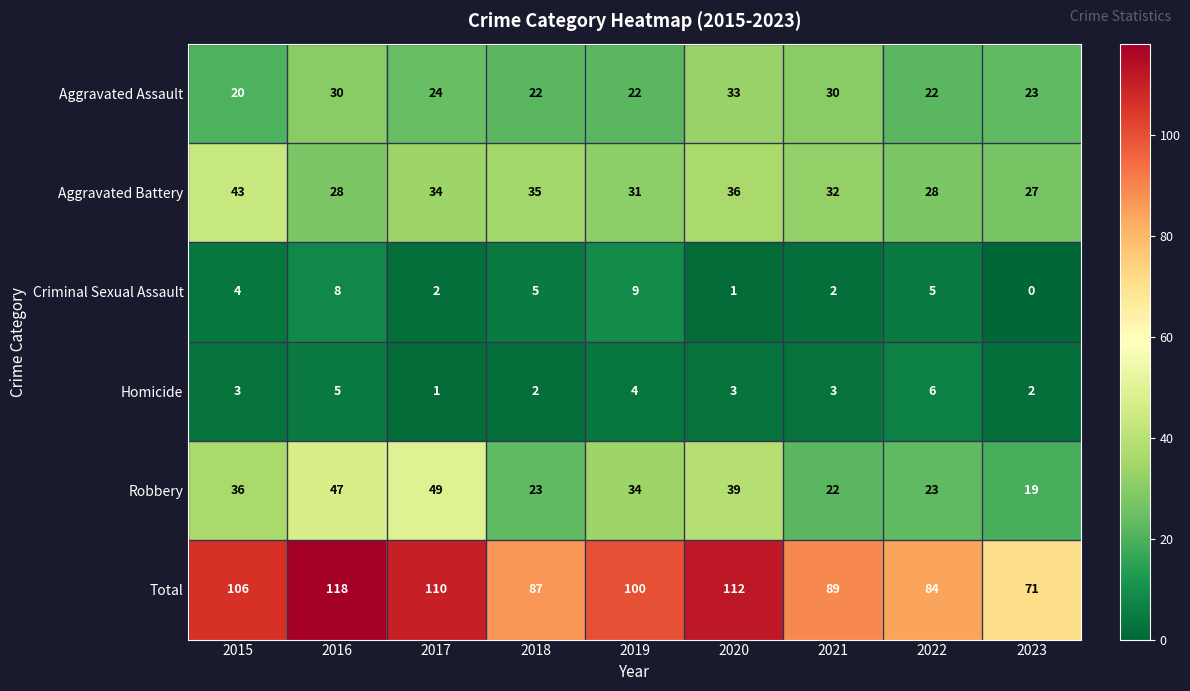

What is the difference between the maximum and second lowest values in the Robbery series?

27